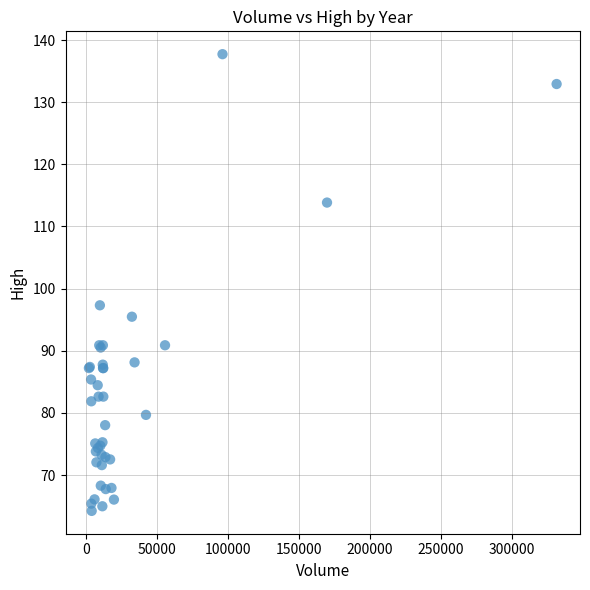

What Y value in the scatter plot is closest to 100?

97.3